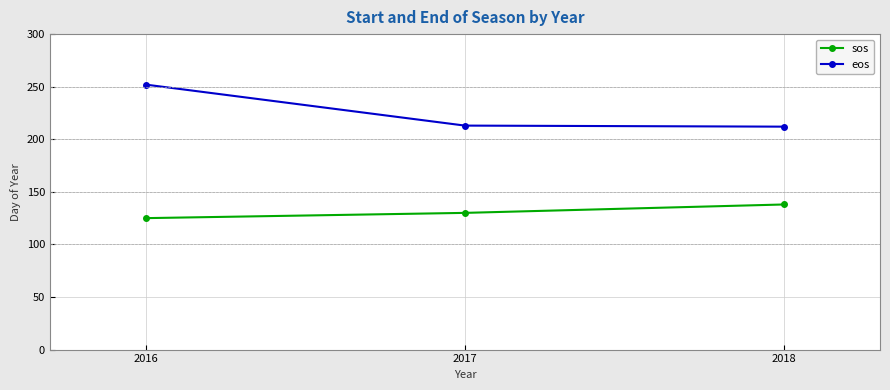

Where does the eos series first go above 213?

2016